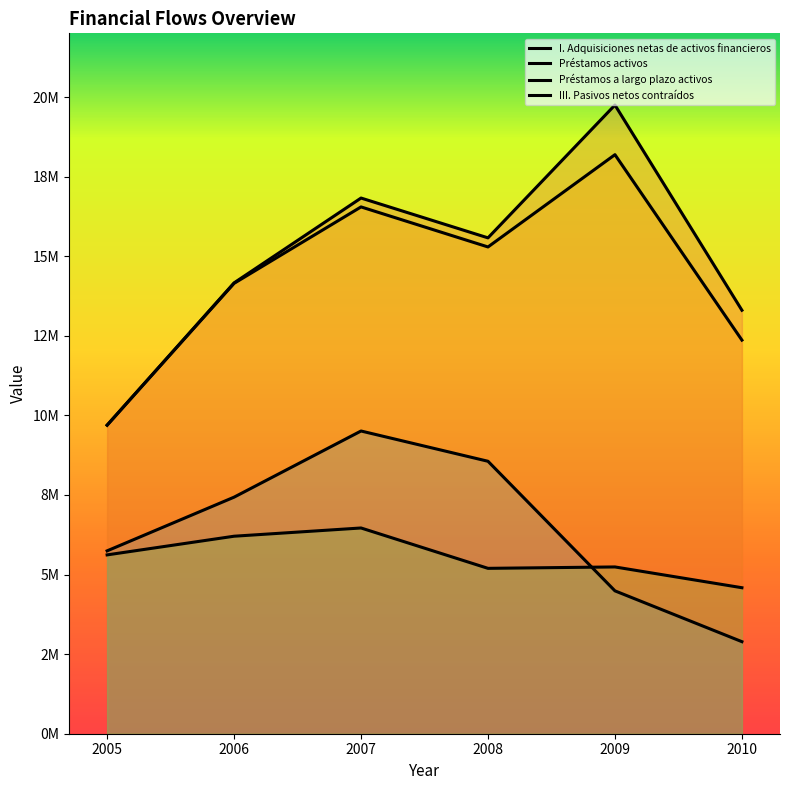

Which series has the largest range (max minus min)?

I. Adquisiciones netas de activos financieros